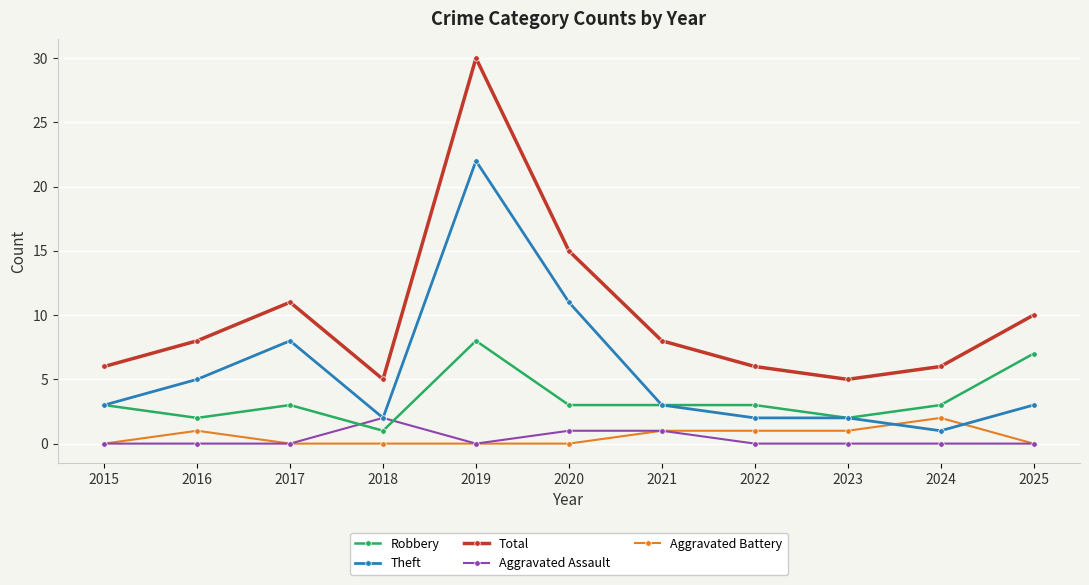

Reading right to left, extract all data points from this chart.

Robbery: 7	3	2	3	3	3	8	1	3	2	3
Theft: 3	1	2	2	3	11	22	2	8	5	3
Total: 10	6	5	6	8	15	30	5	11	8	6
Aggravated Assault: 0	0	0	0	1	1	0	2	0	0	0
Aggravated Battery: 0	2	1	1	1	0	0	0	0	1	0